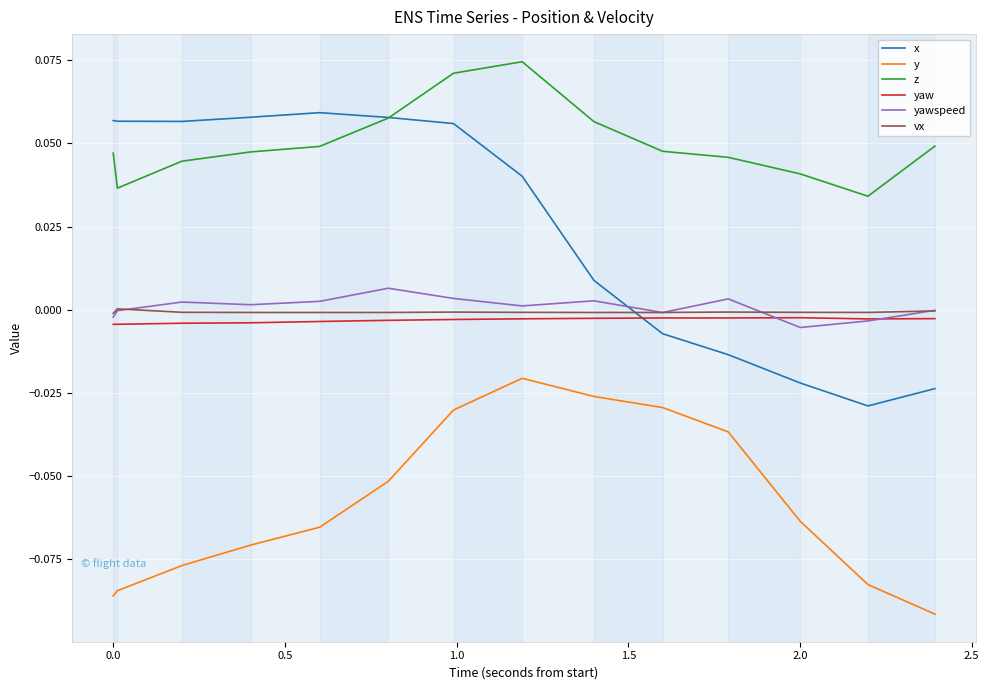

Count the number of categories in the chart.

14